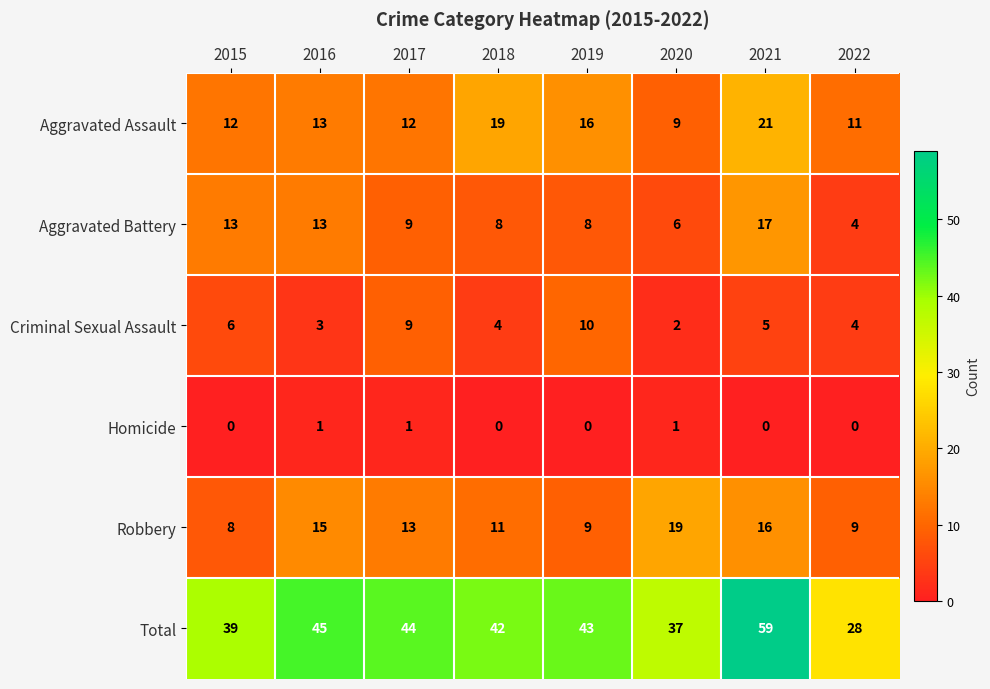

What is the approximate value of Total at 2017, to the nearest 10?

40